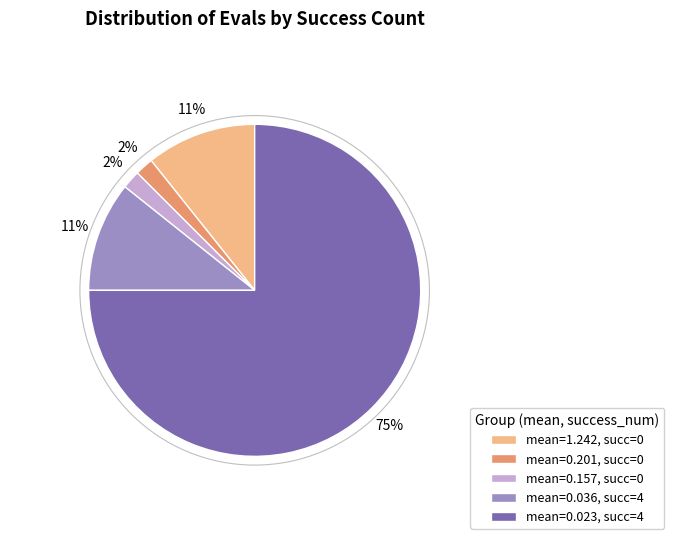

True or false: mean=0.023, succ=4 accounts for 86% of the total.

False